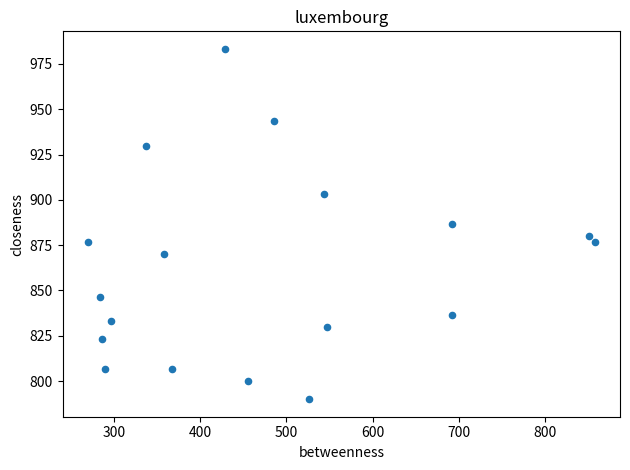

What is the range of Y values (max minus min)?

193.3